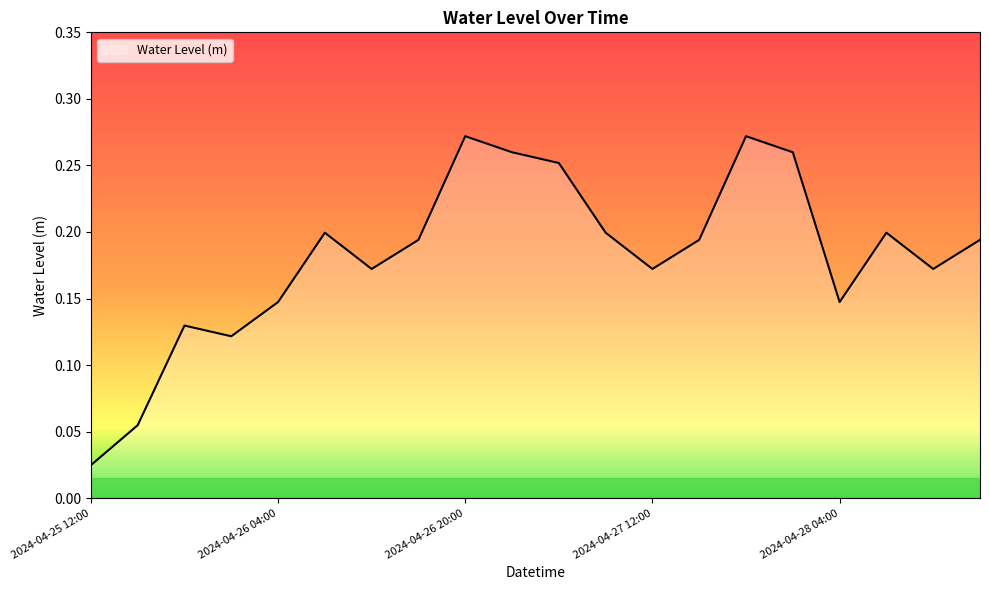

List the labels in order of value, largest first.

2024-04-26 20:00, 2024-04-27 20:00, 2024-04-27 00:00, 2024-04-28 00:00, 2024-04-27 04:00, 2024-04-26 08:00, 2024-04-27 08:00, 2024-04-28 08:00, 2024-04-26 16:00, 2024-04-27 16:00, 2024-04-28 16:00, 2024-04-26 12:00, 2024-04-27 12:00, 2024-04-28 12:00, 2024-04-26 04:00, 2024-04-28 04:00, 2024-04-25 20:00, 2024-04-26 00:00, 2024-04-25 16:00, 2024-04-25 12:00